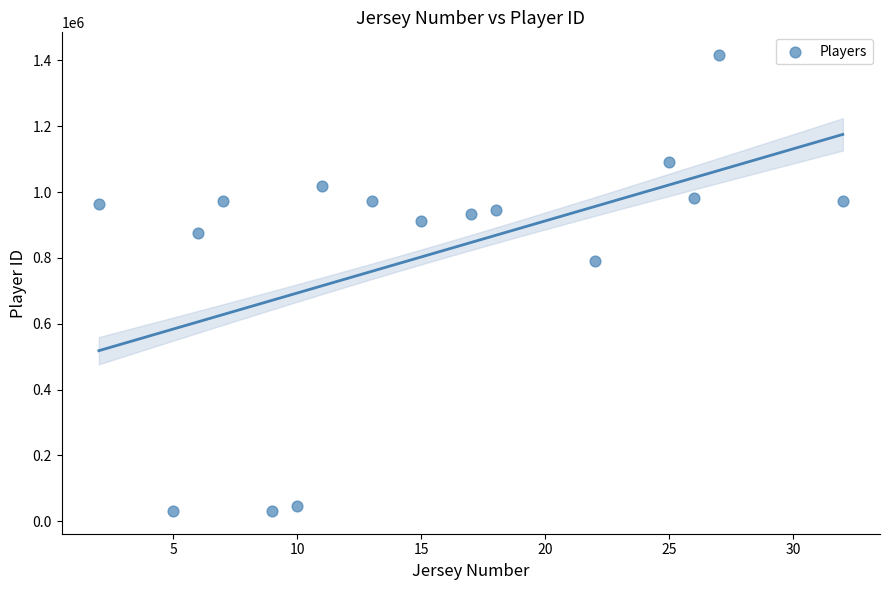

What Y value in the scatter plot is closest to 723558?

789372